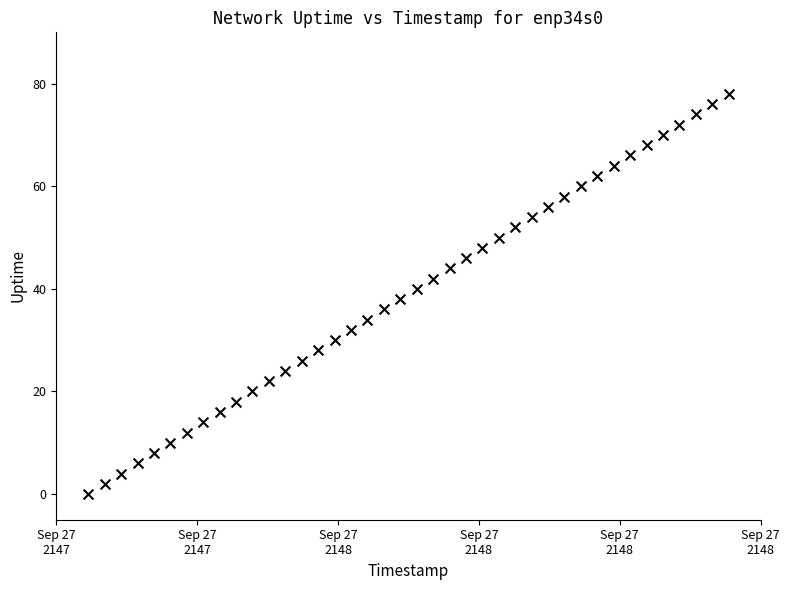

What is the range of X values (max minus min)?

78